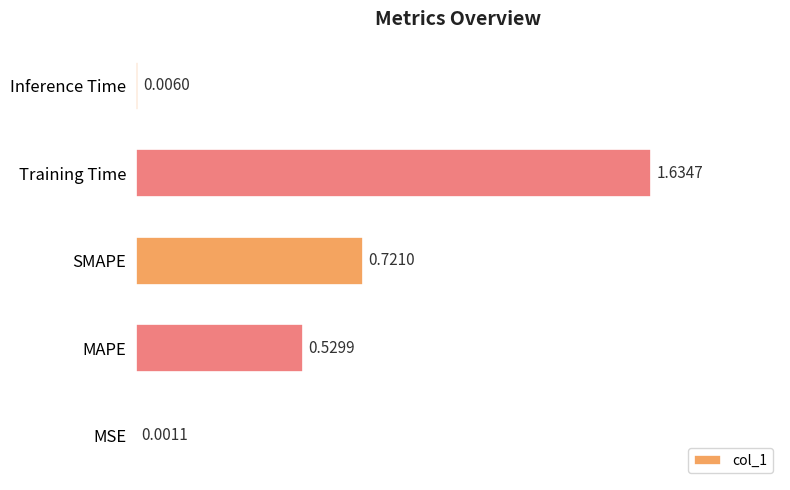

Between MSE and MAPE, which is larger?

MAPE